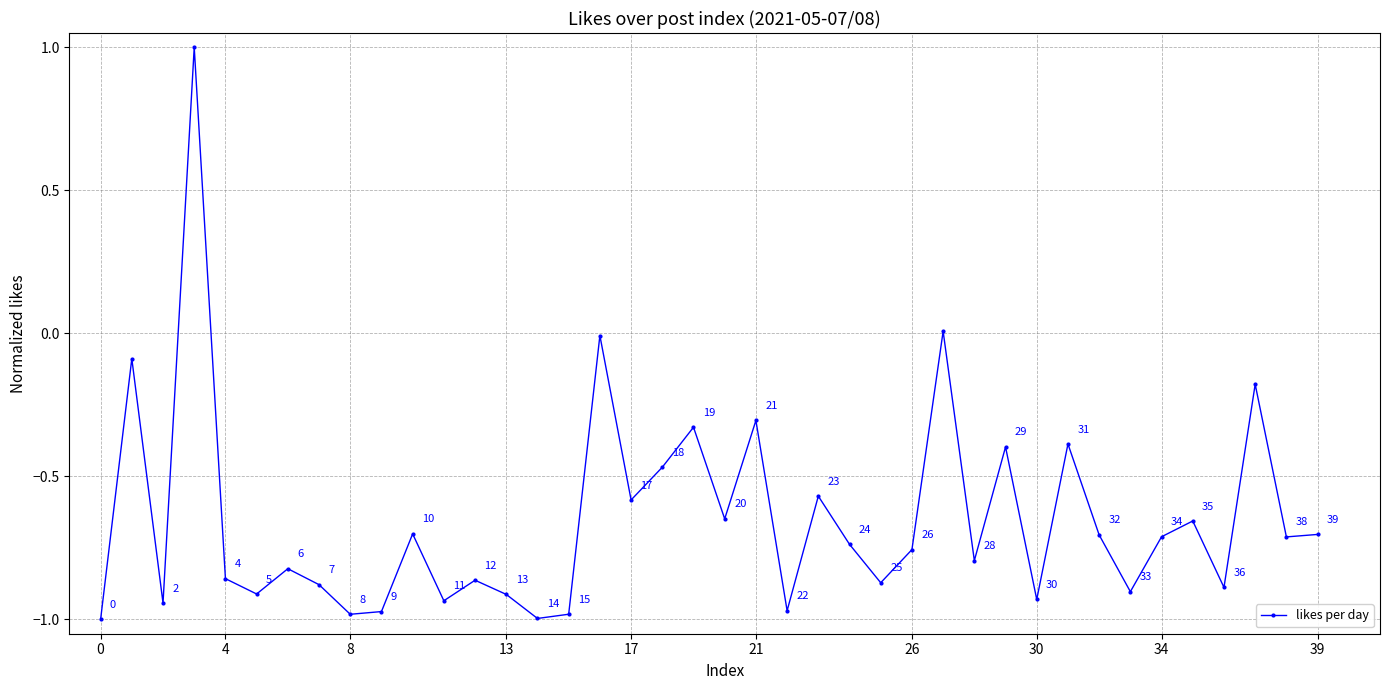

How many interior local valleys (lower than both neighbors) does the data have?

14